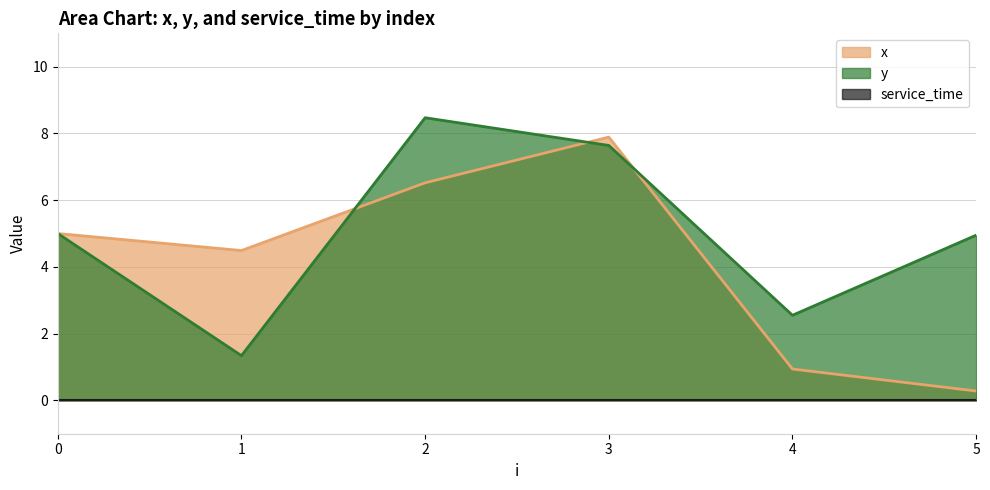

Which series changed the most between 3 and 5?

x